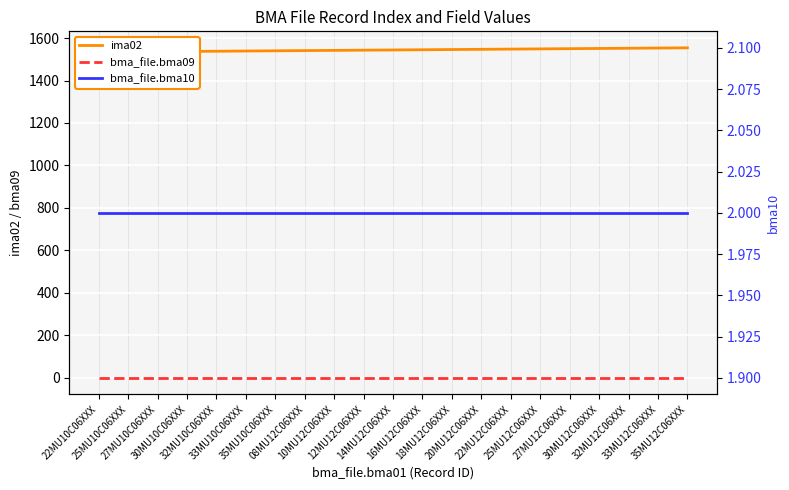

At which label does ima02 first exceed 1544?

16MU12C06XXX